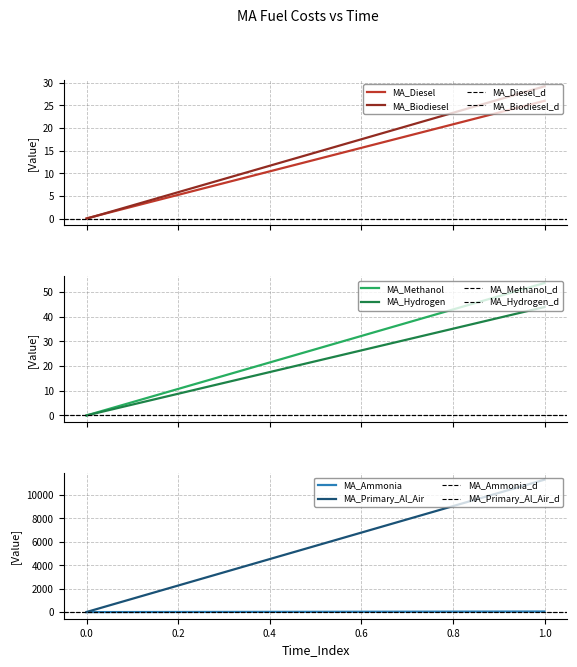

What is the sum of all MA_Ammonia values?

51.3